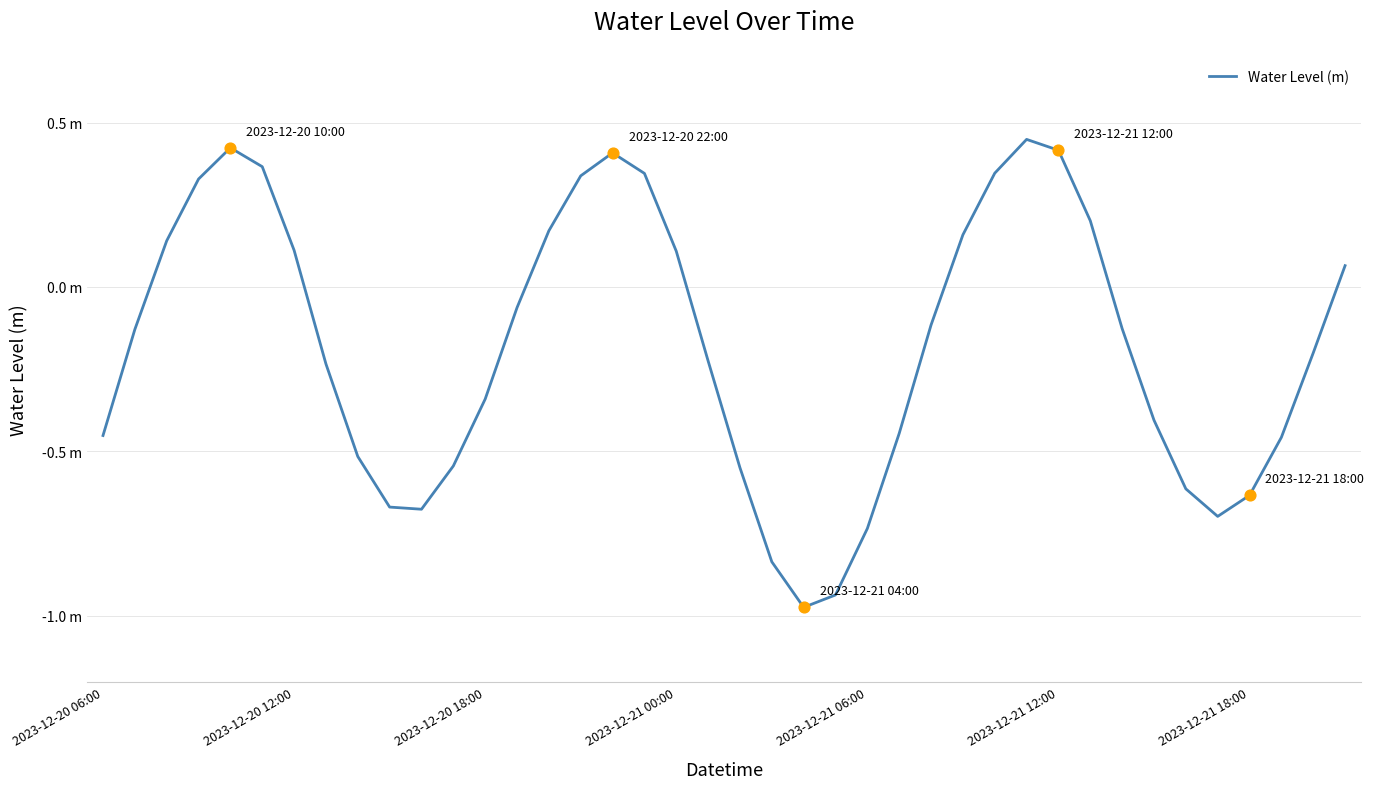

Is this an area chart (filled region under the line)?

No